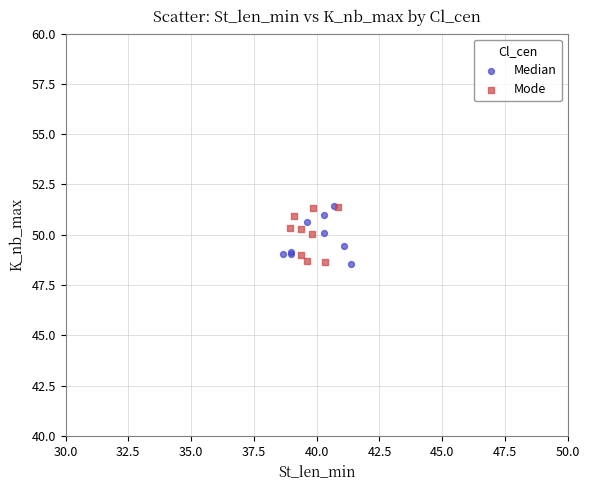

What are all the series names shown in the legend?

Median, Mode